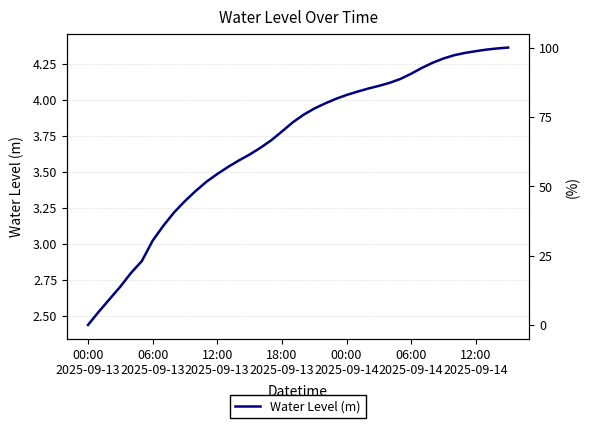

What is the sum of the values at 29 and 30?

8.3